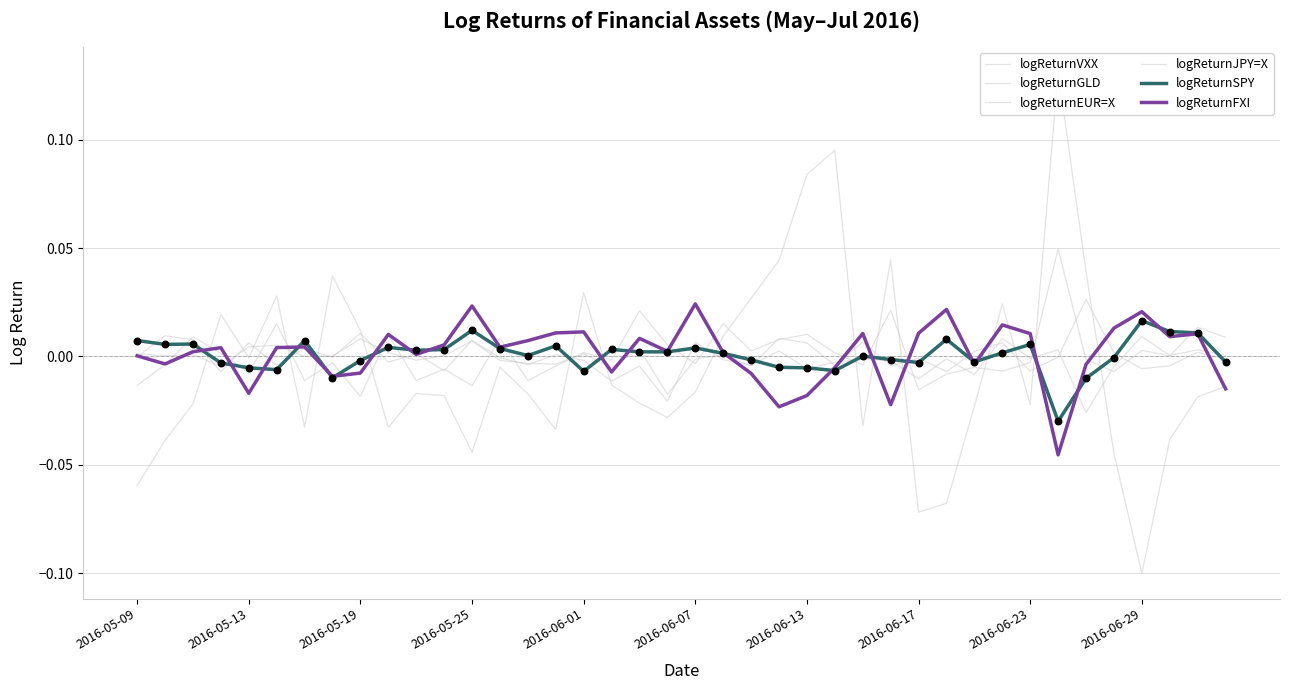

At how many categories does at least one series exceed 0?

40